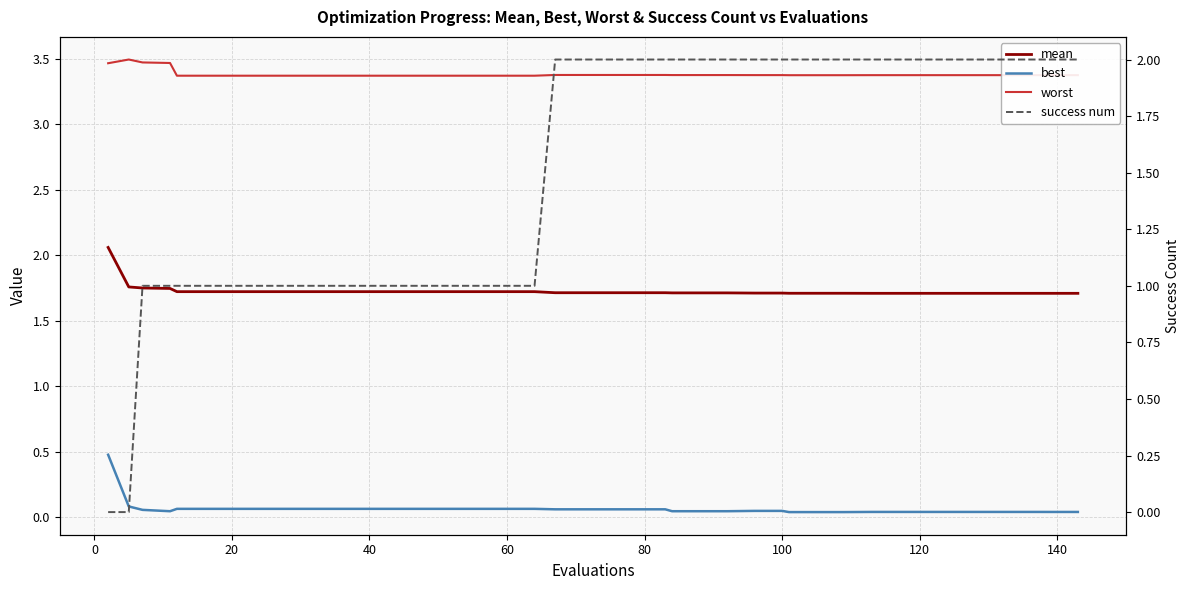

True or false: mean and worst intersect in this chart.

False